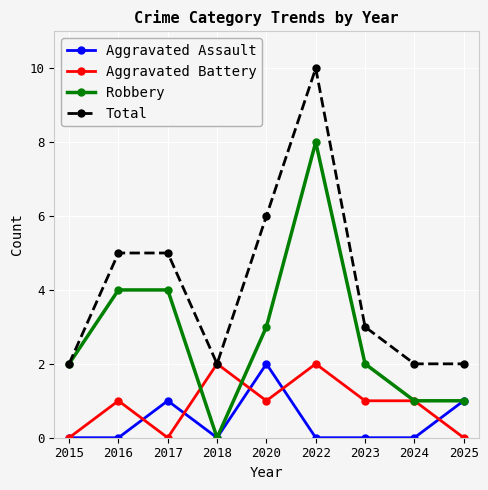

How many lines are shown in the chart?

4